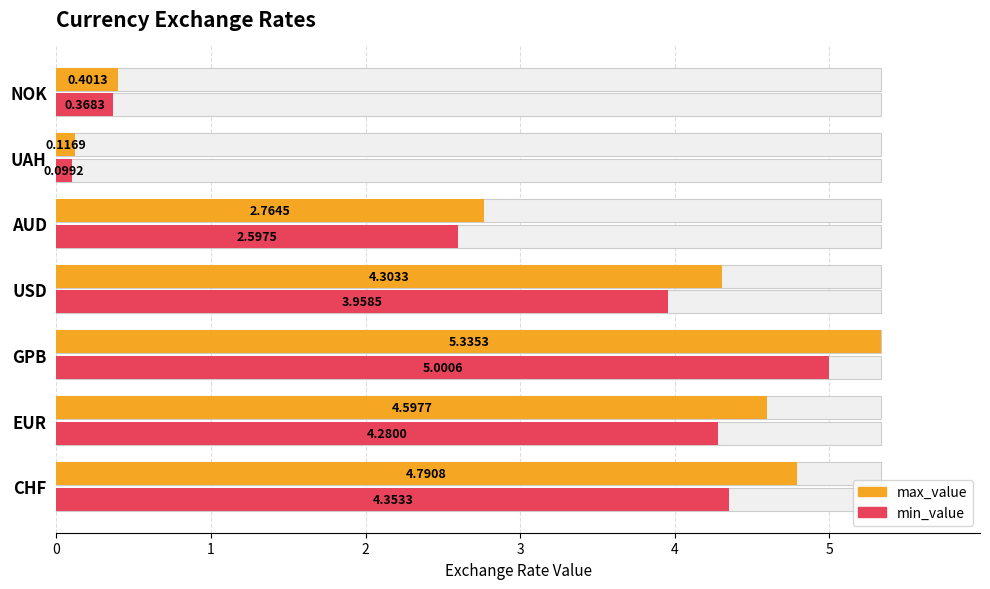

How many data points in max_value are less than 4?

3